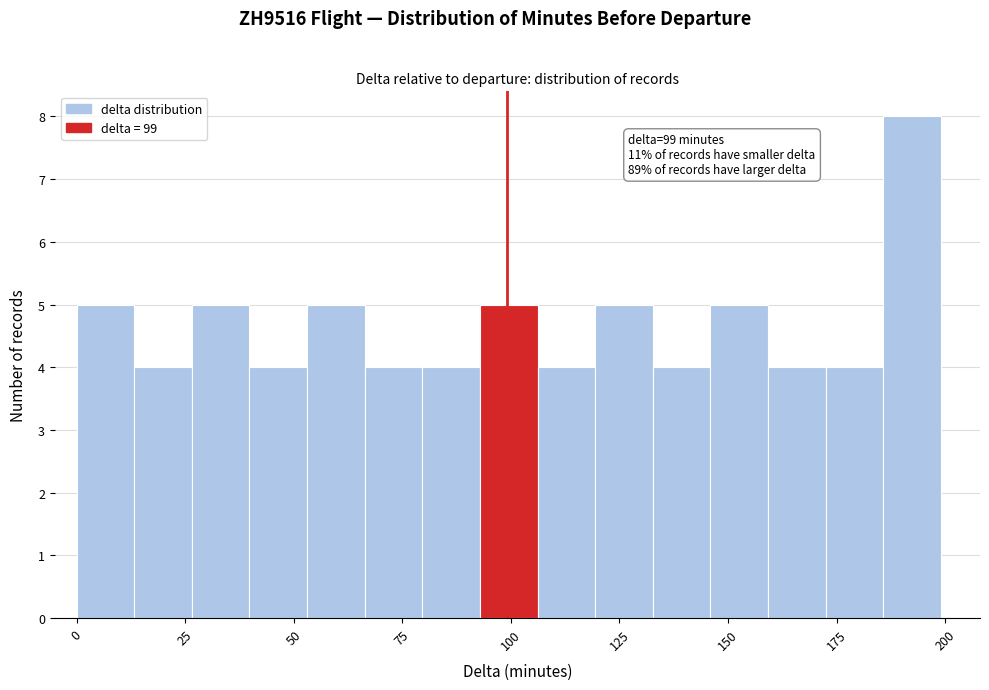

Around what value on the x-axis is the tallest bar? Give the approximate position of its centre, as read against the axis.

190